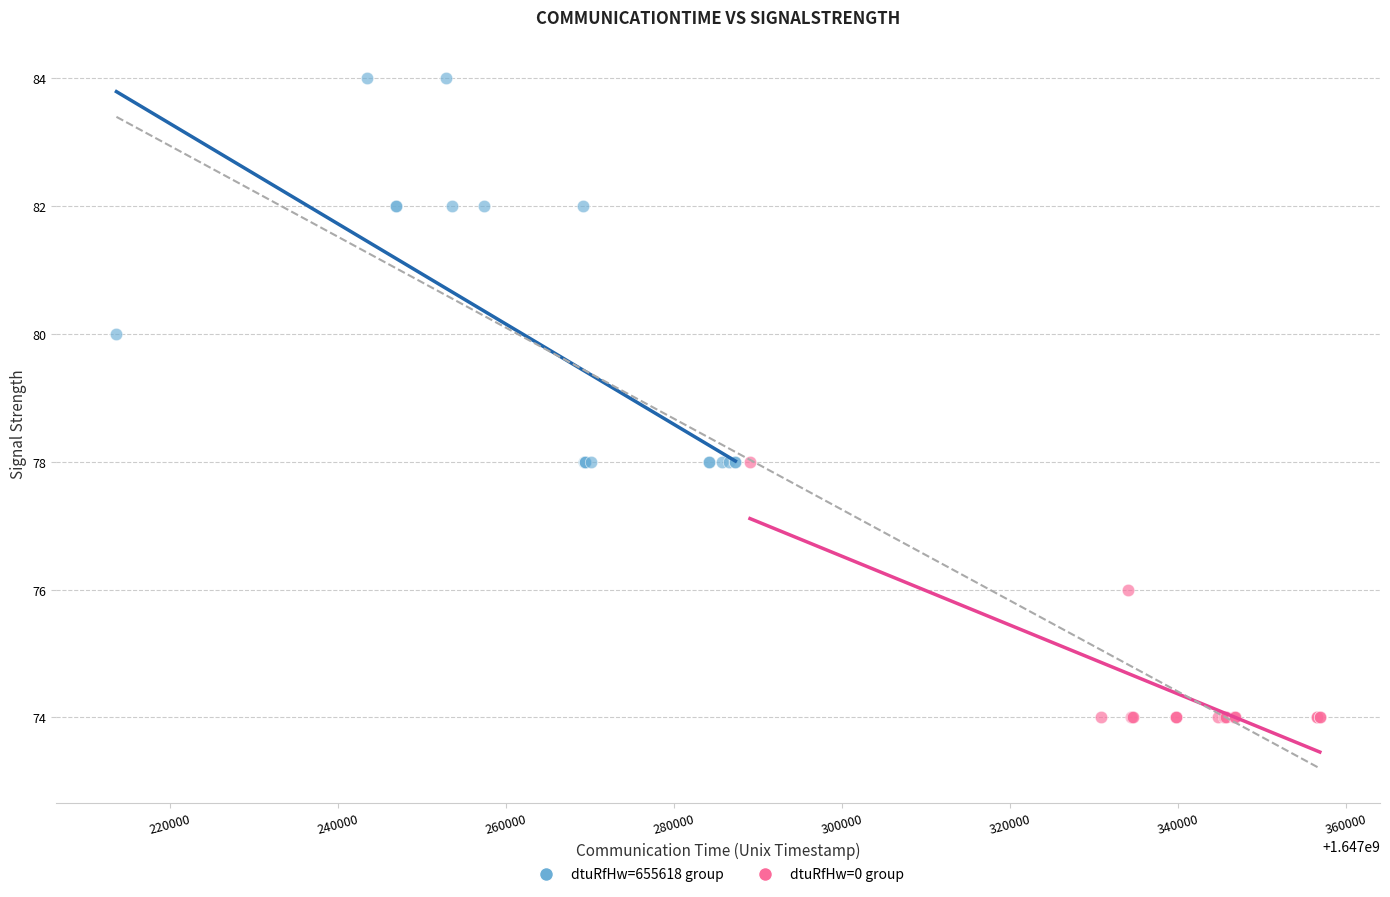

Which series contains the highest Y value?

dtuRfHw=655618 group